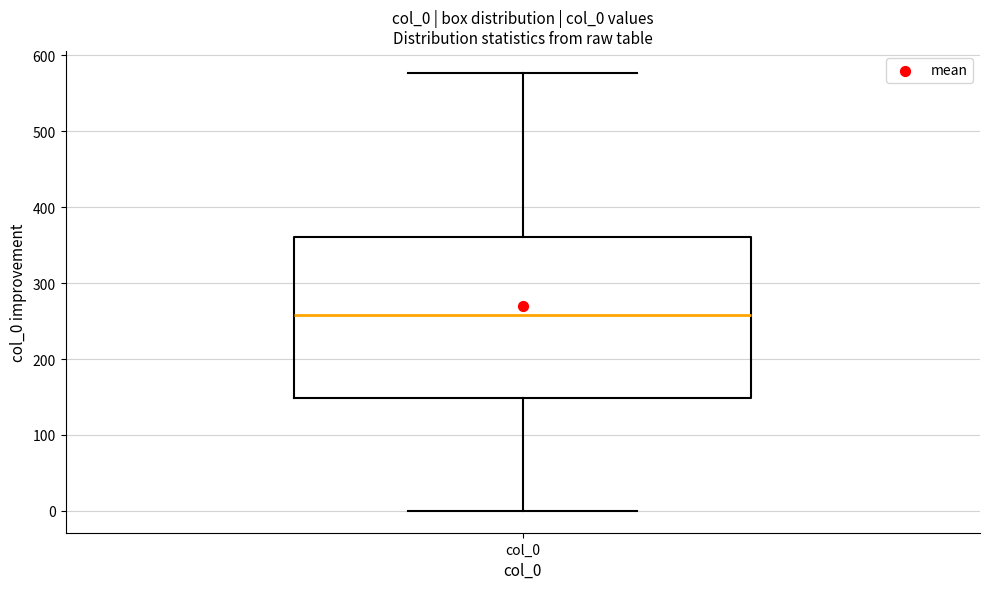

Where is the upper edge of the box for col_0 on the y-axis? The values are not printed on the chart, so give them approximately, as read against the axis.

360